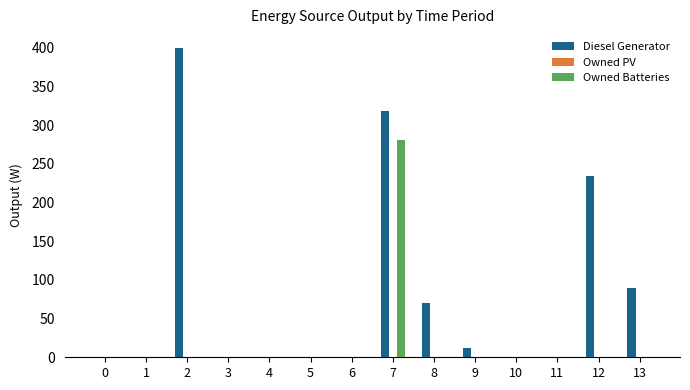

What is the maximum value shown in the chart?

400